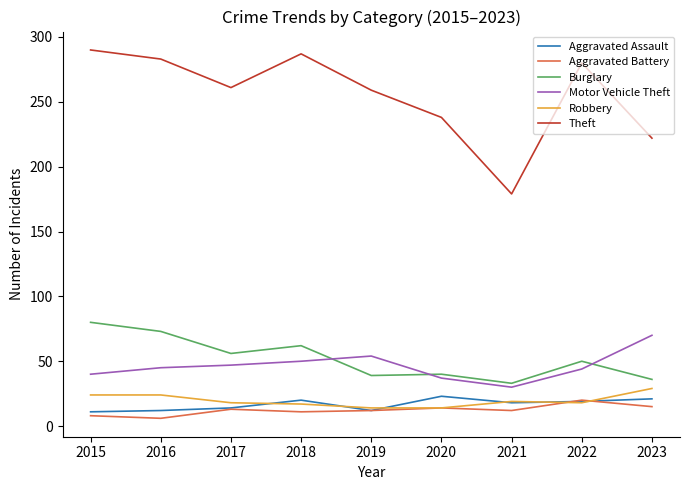

What is the minimum value for Burglary?

33